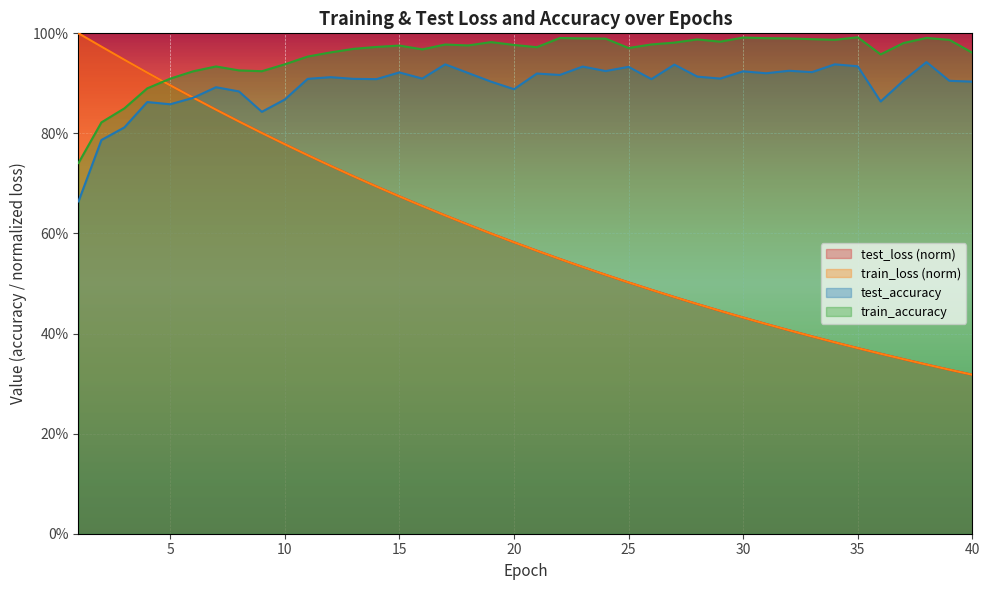

Rank the series at 30 from lowest to highest value.

train_loss, test_loss, test_accuracy, train_accuracy